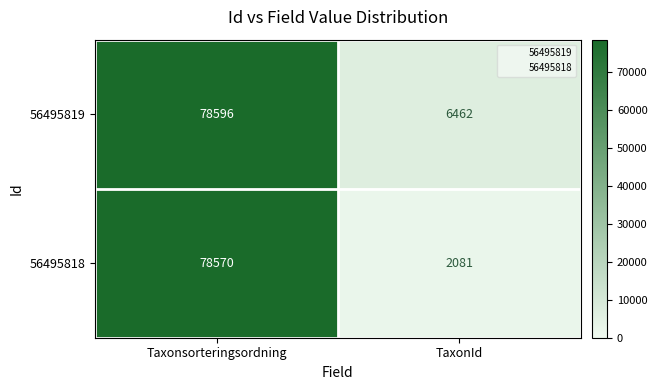

What is the minimum value shown in the chart?

2081